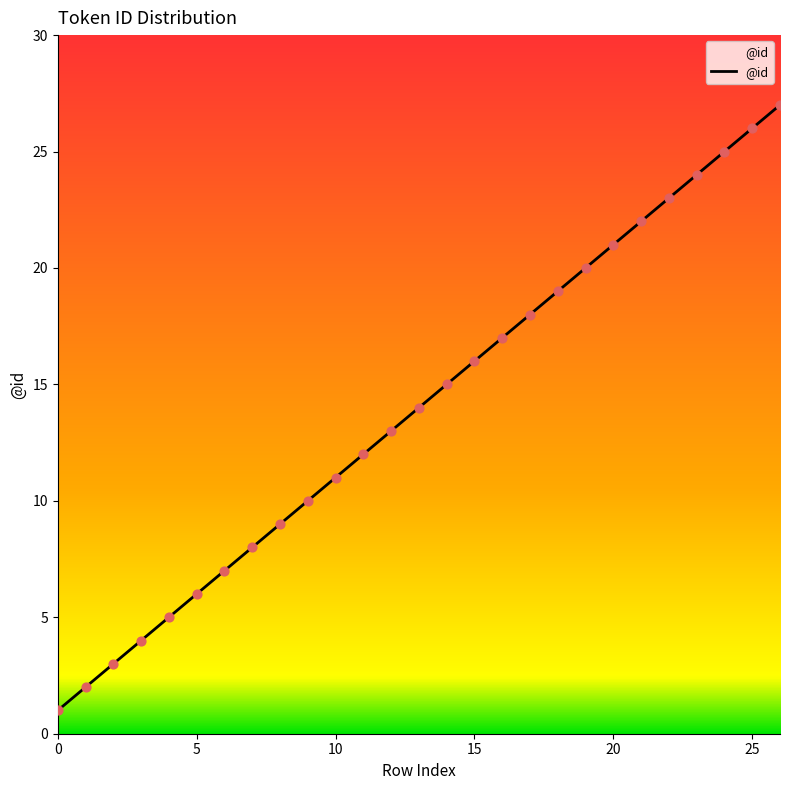

What is the difference between the maximum and minimum values?

26